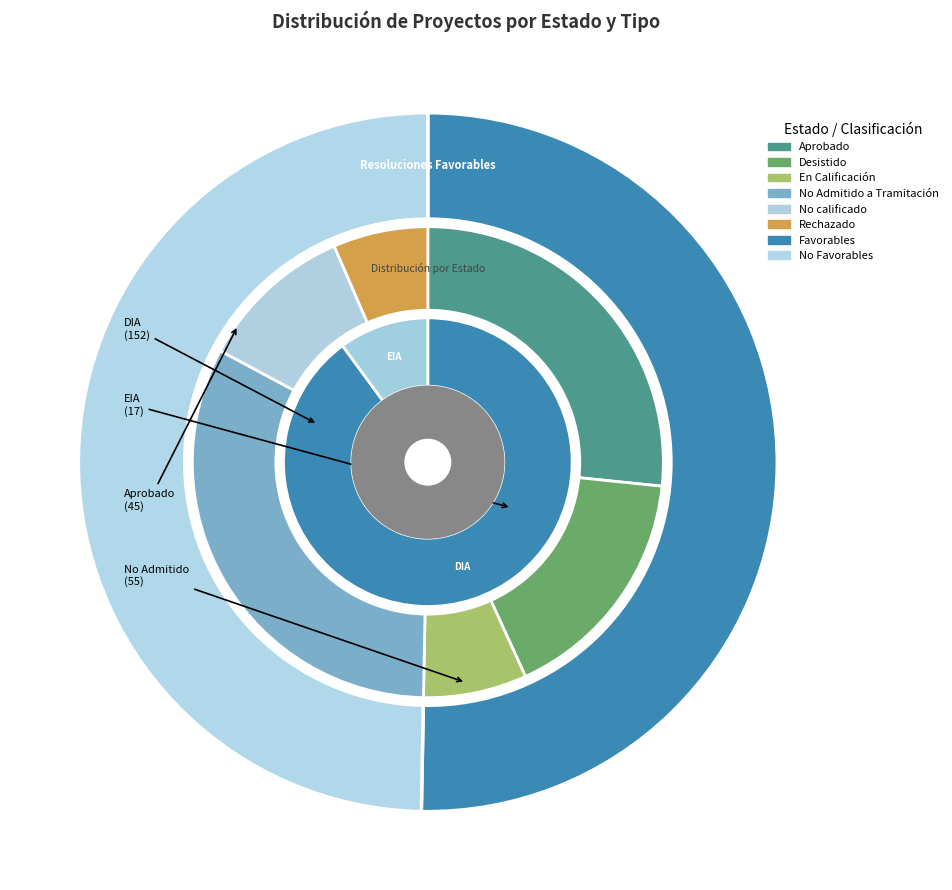

Which has a higher value, En Calificación or Rechazado?

En Calificación